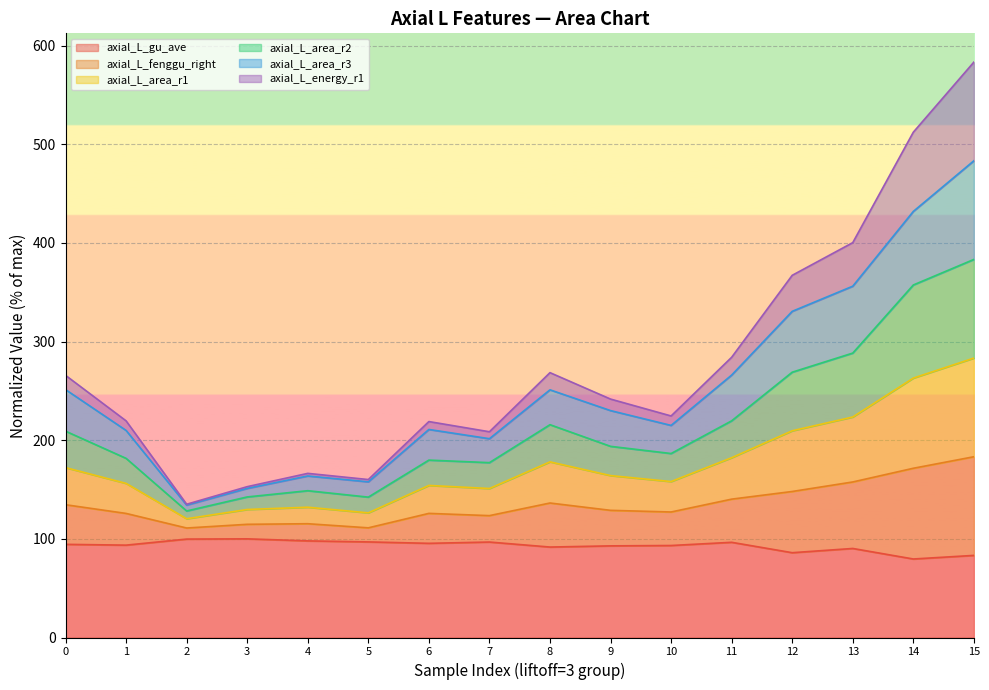

What is the smallest value displayed?

79.6